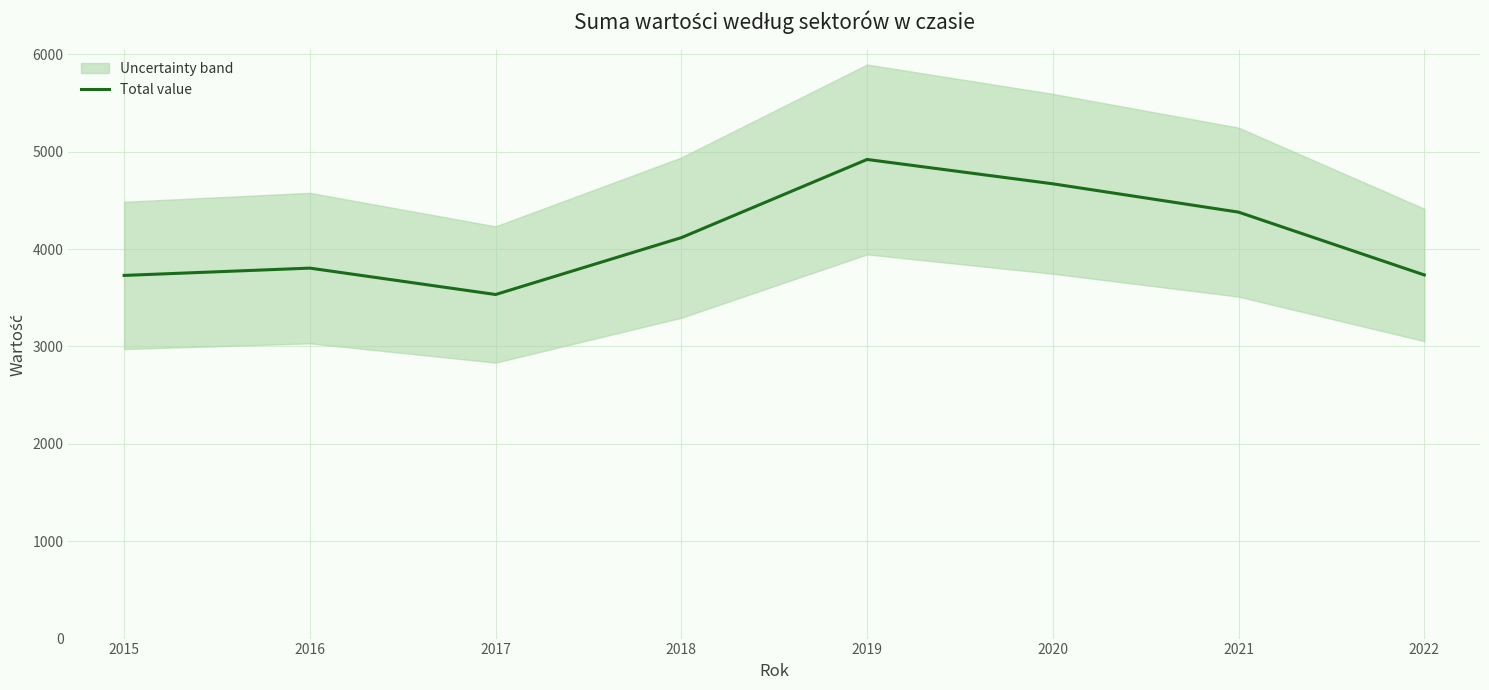

True or false: there are more than 2 points higher than both neighbors.

False